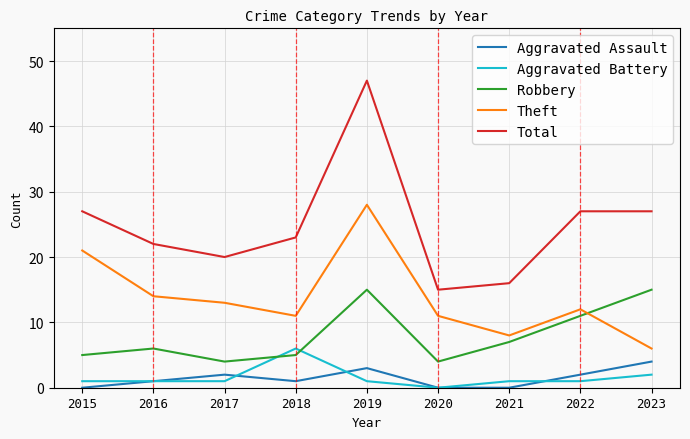

True or false: Total and Theft intersect in this chart.

False